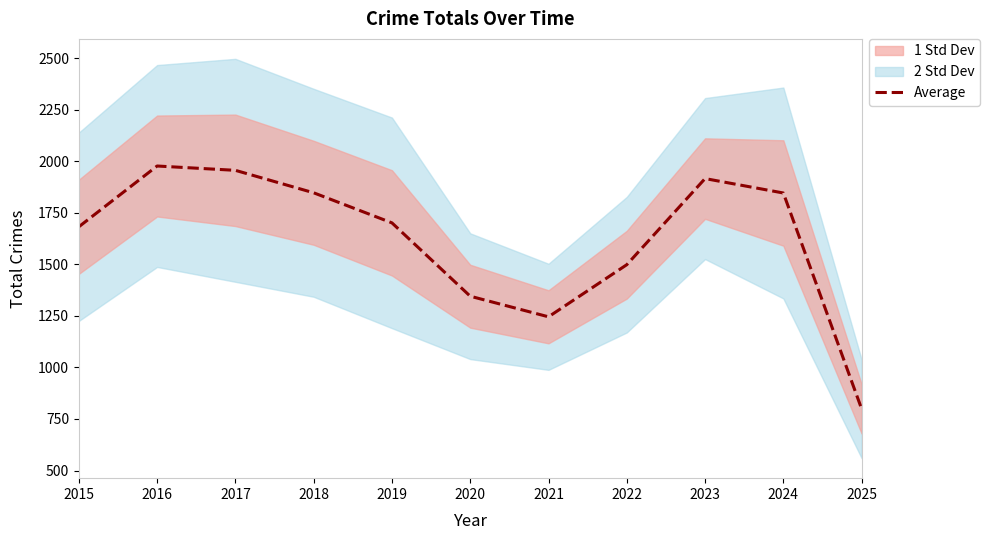

What is the change in value from 2018 to 2019?

-146